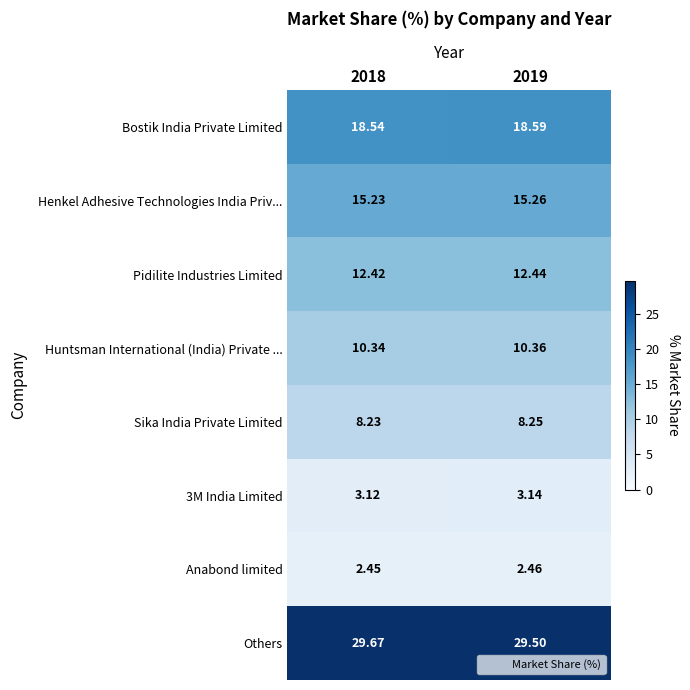

Is the value of Others at 2019 greater than the value of Henkel Adhesive Technologies India Priv... at 2018?

Yes